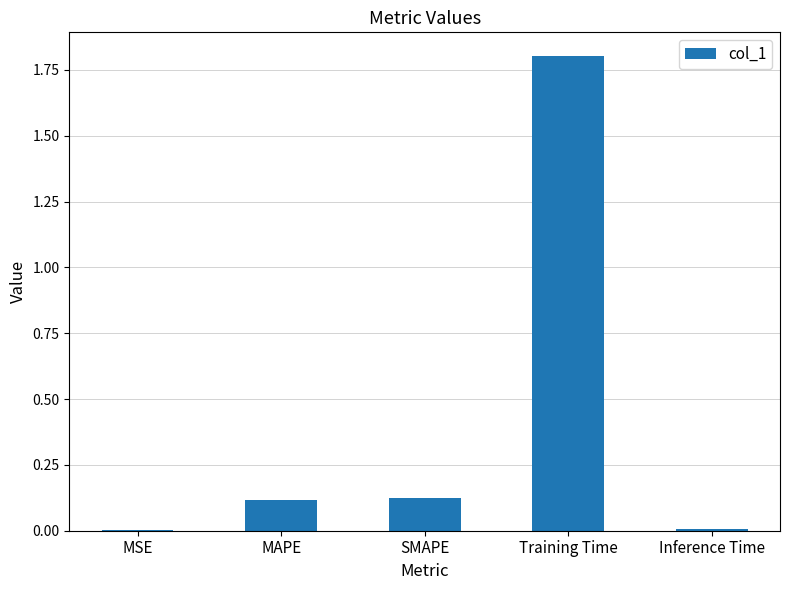

What is the greatest value displayed?

1.8